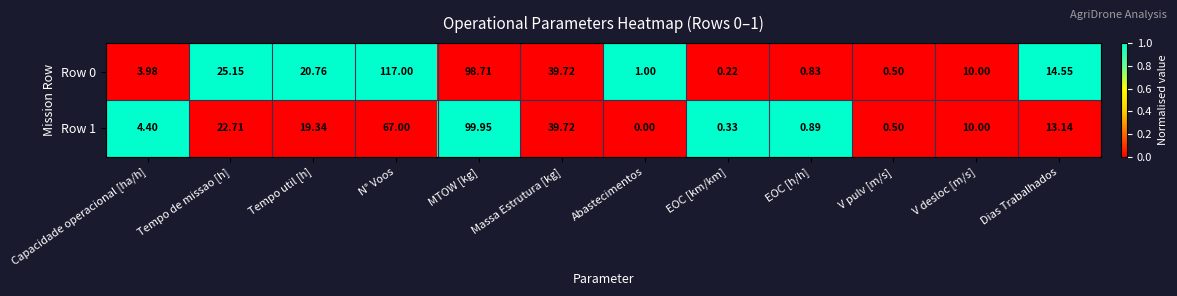

At which category is the sum across all series the highest?

MTOW [kg]